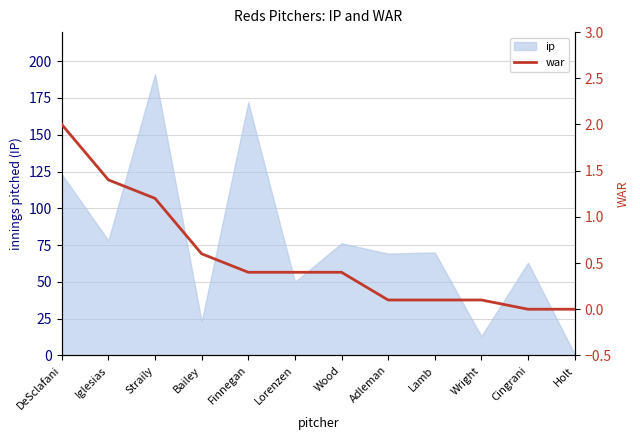

The ip series shows 123.1 at DeSclafani. True or false?

True